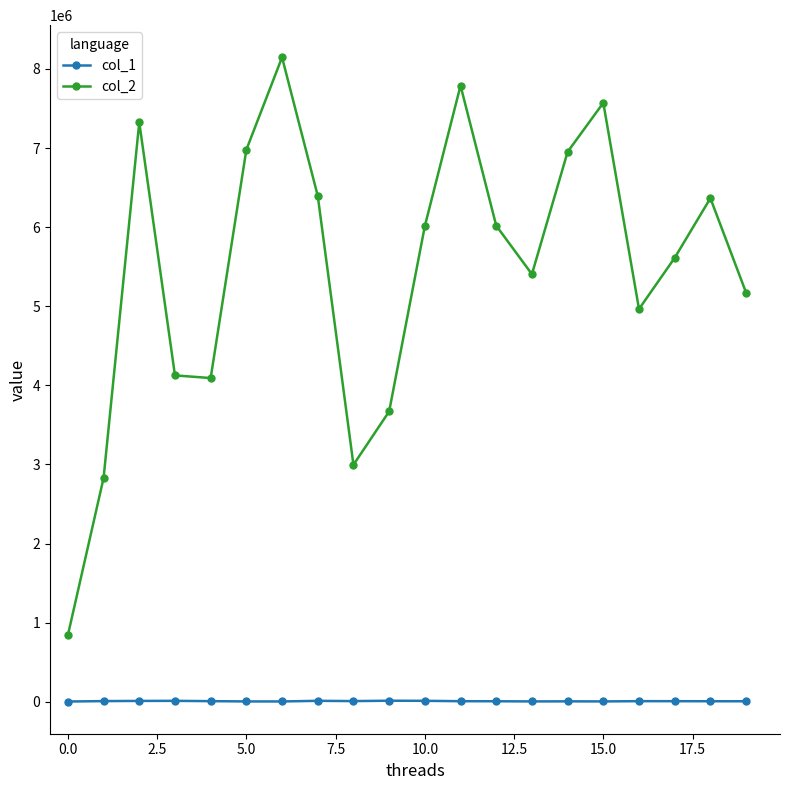

Rank the series by their maximum value, from highest to lowest.

col_2, col_1